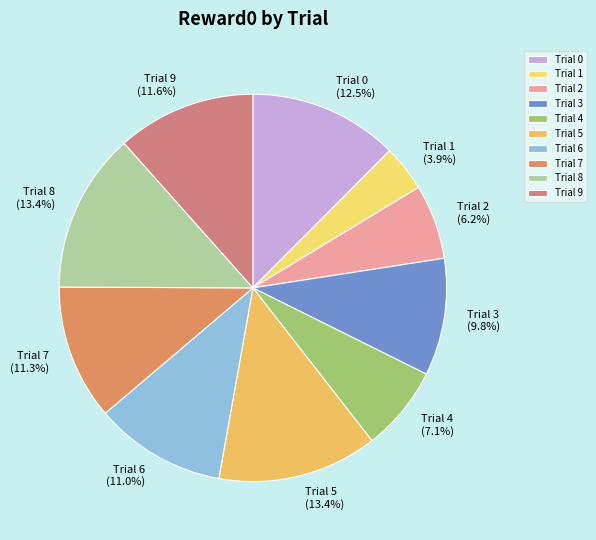

What is the ratio of the value at Trial 2 to the value at Trial 5?

0.5